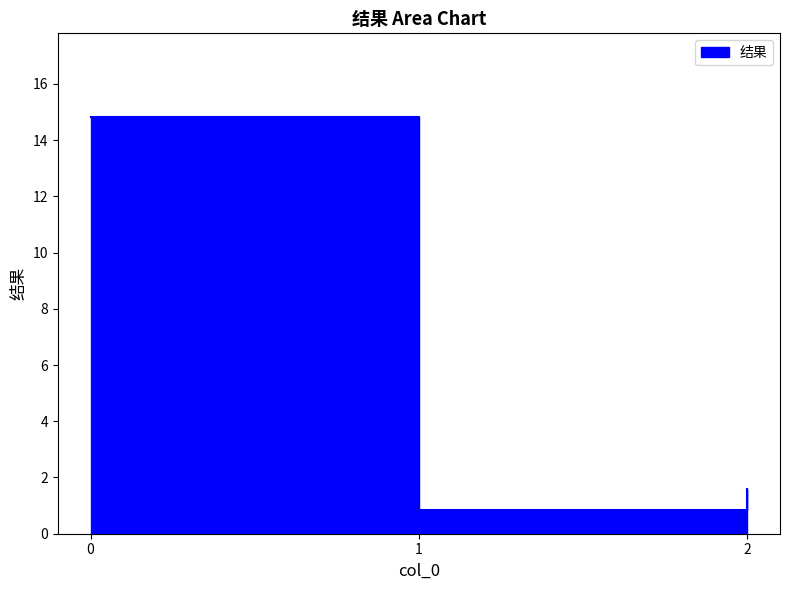

Reading left to right, list all the values displayed in this chart.

0=14.8	1=0.9	2=1.6